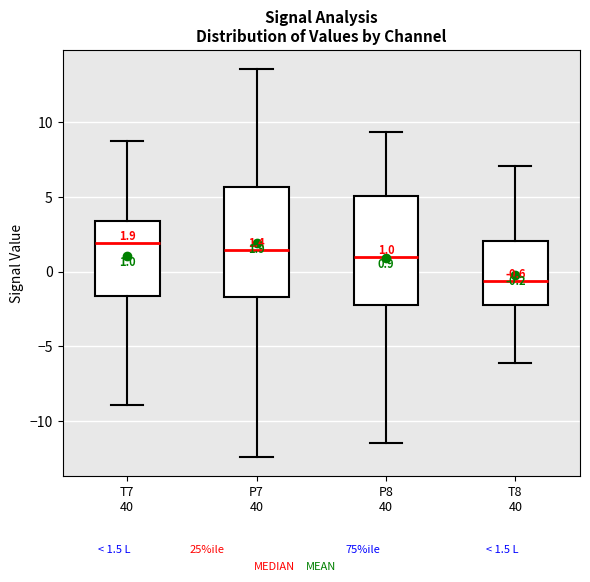

Which box's median line is the lowest?

T8 40